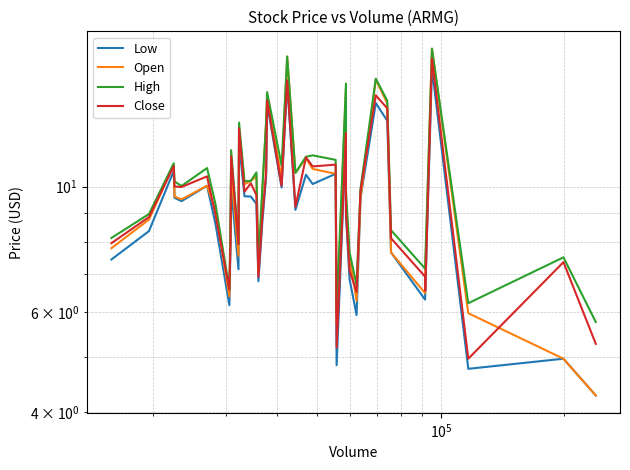

What is the smallest value displayed?

4.3